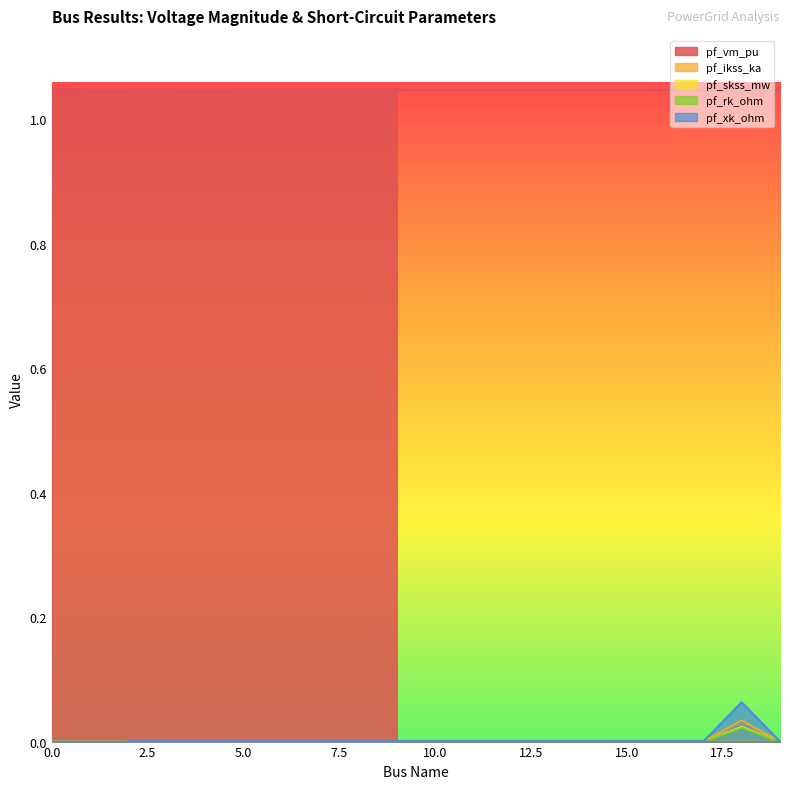

How many data points in pf_ikss_ka are above 0?

1